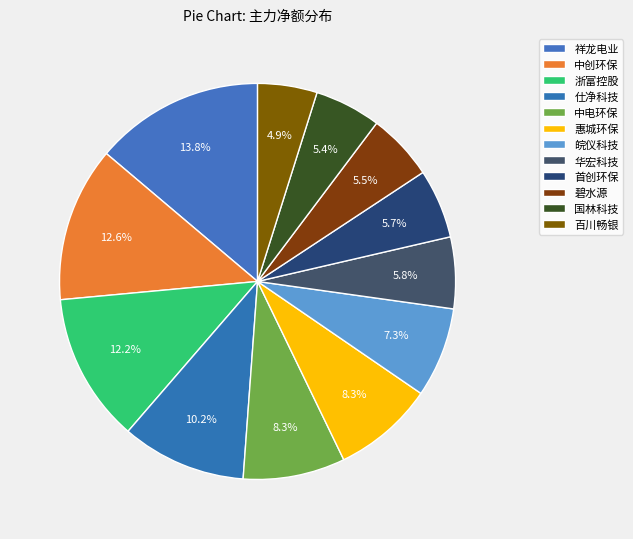

What percentage is the 浙富控股 slice, to the nearest percent?

12%